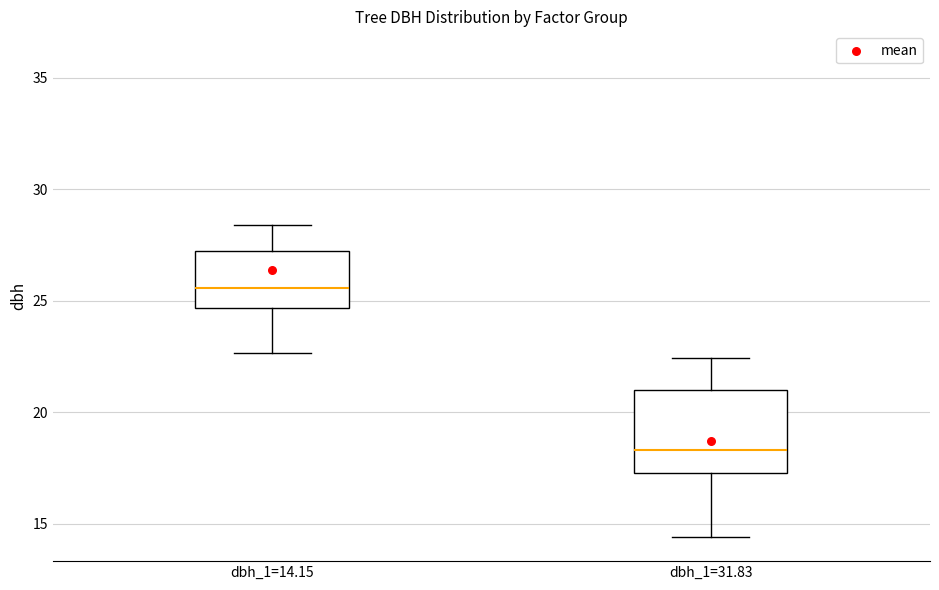

Which box has the highest median line?

dbh_1=14.15